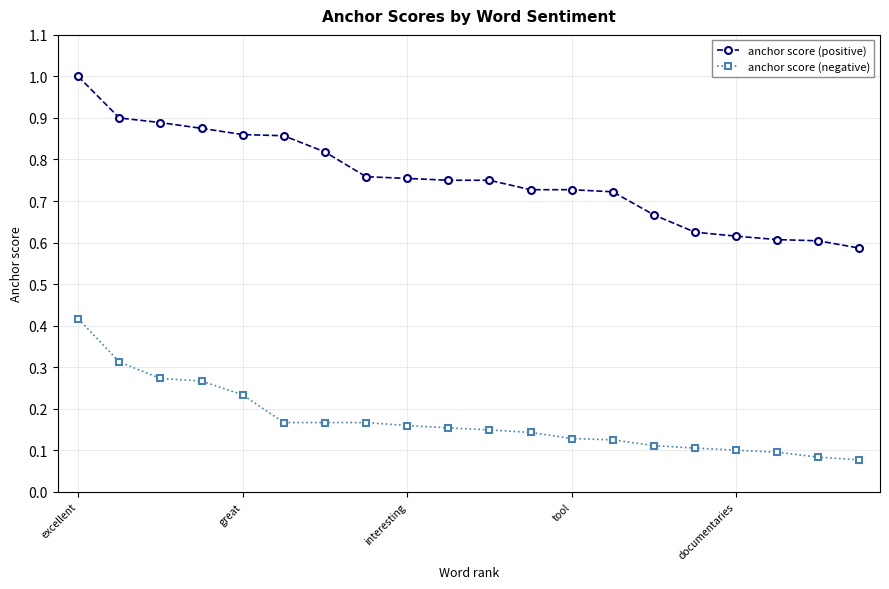

True or false: anchor score (positive) and anchor score (negative) intersect in this chart.

False